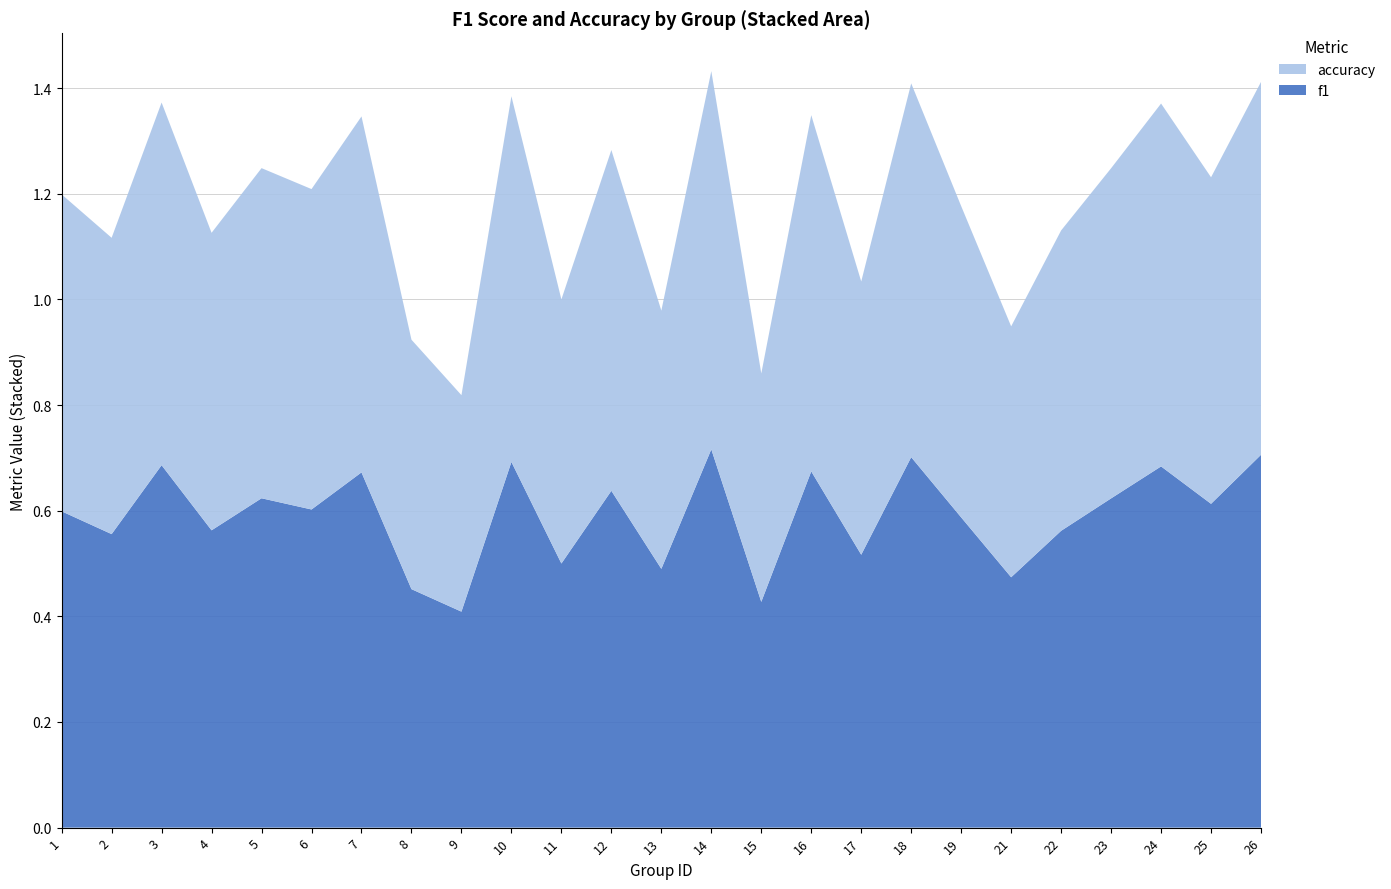

Reading left to right, transcribe all the data shown in this chart.

f1: 0.6	0.6	0.7	0.6	0.6	0.6	0.7	0.5	0.4	0.7	0.5	0.6	0.5	0.7	0.4	0.7	0.5	0.7	0.6	0.5	0.6	0.6	0.7	0.6	0.7
accuracy: 0.6	0.6	0.7	0.6	0.6	0.6	0.7	0.5	0.4	0.7	0.5	0.6	0.5	0.7	0.4	0.7	0.5	0.7	0.6	0.5	0.6	0.6	0.7	0.6	0.7